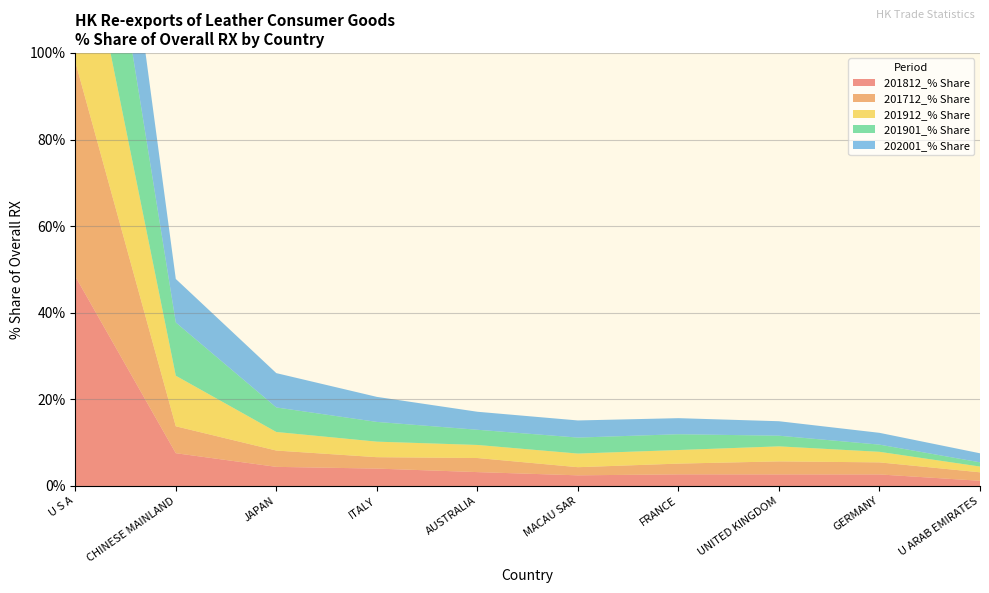

Reading right to left, what are all the values shown in this chart?

201812_% Share: 1.2	2.7	2.7	2.7	2.5	3.2	4.0	4.4	7.6	48.4
201712_% Share: 2.0	2.8	3.0	2.5	1.9	3.3	2.6	3.8	6.2	49.6
201912_% Share: 1.3	2.4	3.5	3.1	3.1	3.0	3.6	4.3	11.7	42.2
201901_% Share: 1.0	1.7	2.5	3.6	3.7	3.5	4.6	5.7	12.3	41.9
202001_% Share: 2.1	2.7	3.3	3.7	4.0	4.2	5.8	7.9	10.1	38.9